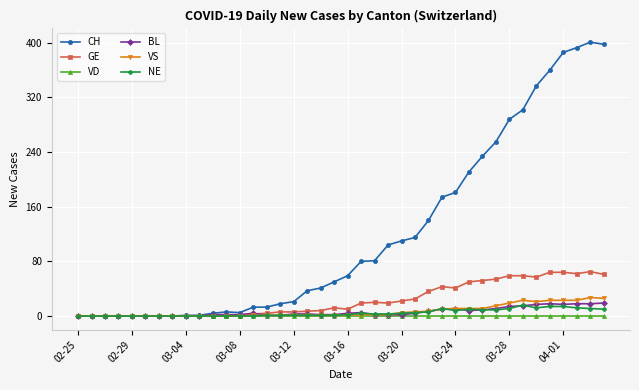

Does the chart display data point markers on the line(s)?

Yes